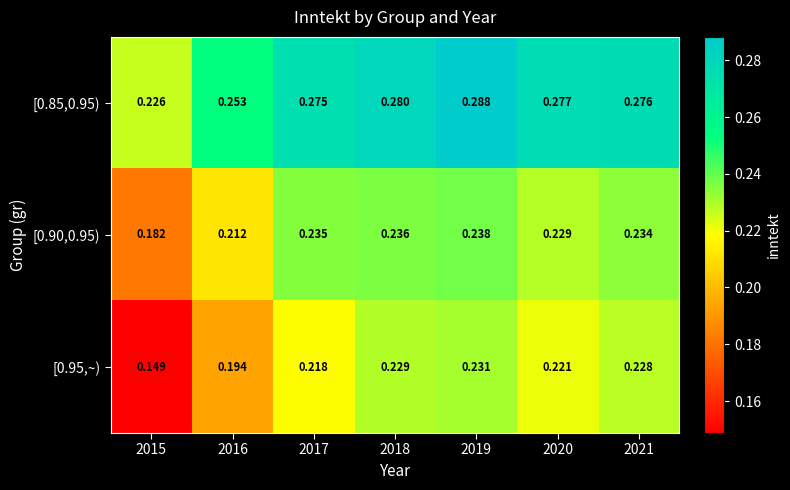

List the series in order of their overall mean, lowest first.

[0.95,~), [0.90,0.95), [0.85,0.95)